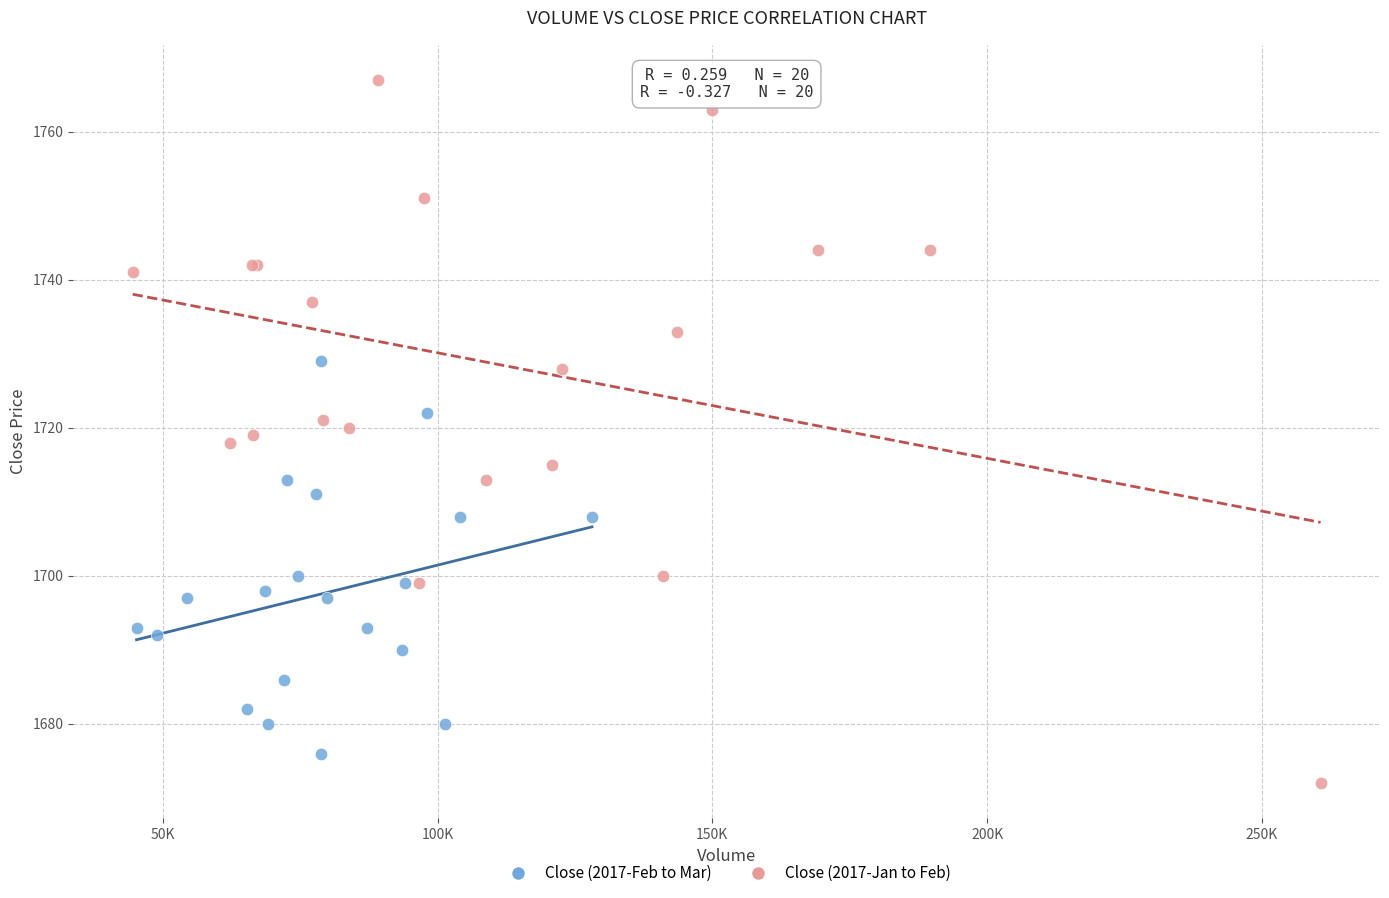

Which series contains the lowest Y value?

Close (2017-Jan to Feb)